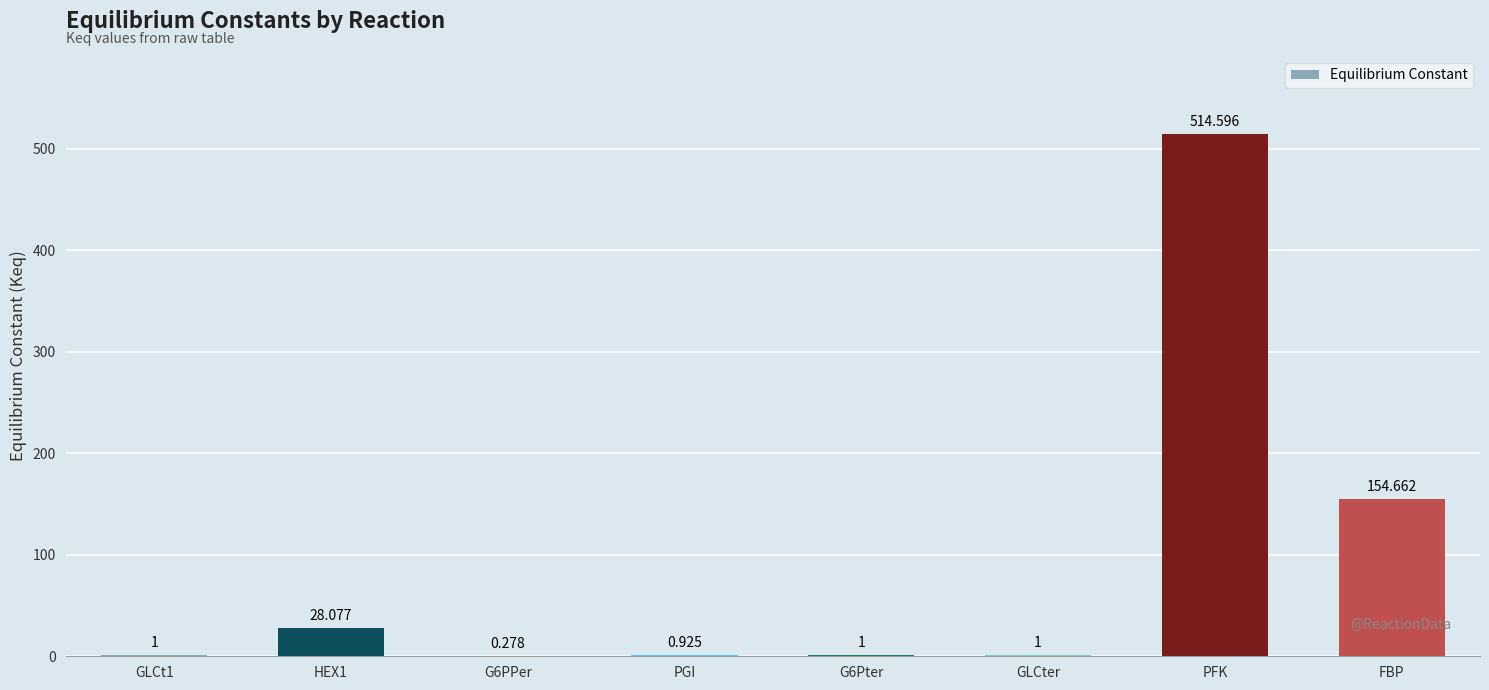

What is the average value?

87.7